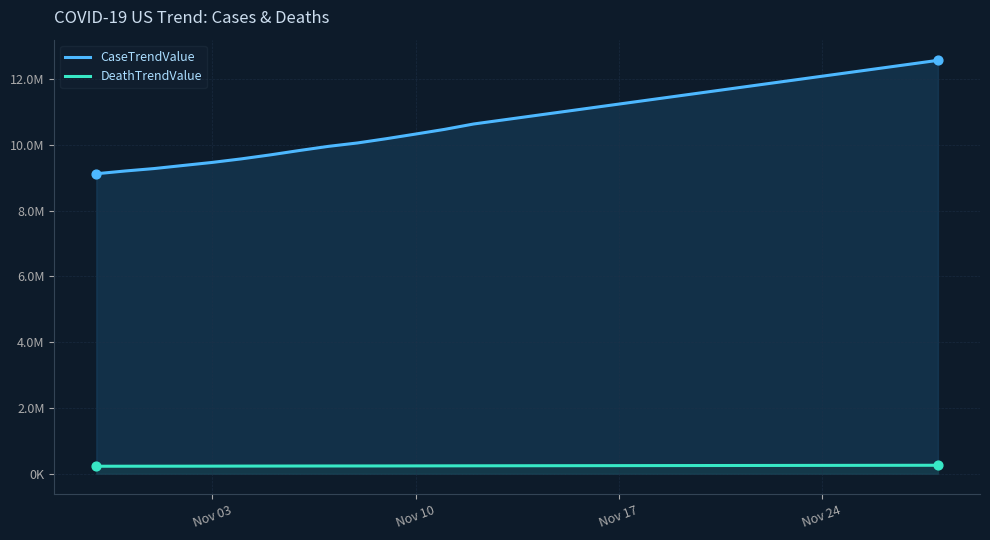

What are all the series names shown in the legend?

CaseTrendValue, DeathTrendValue